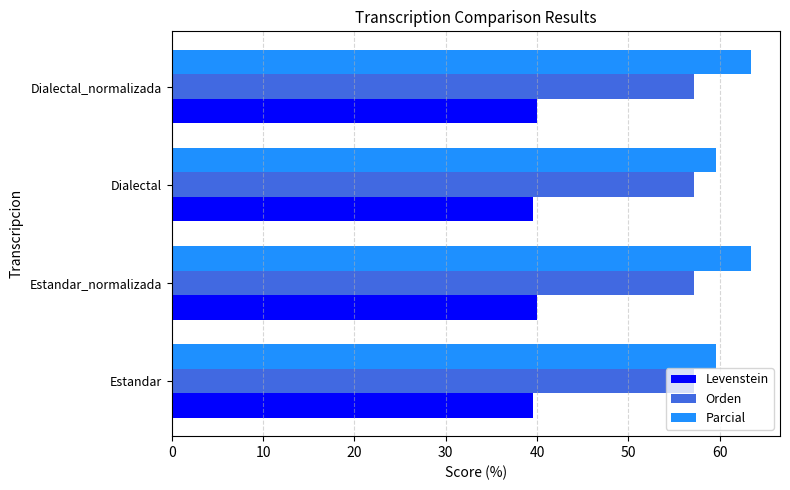

True or false: Orden has a value of 85.4 at Dialectal.

False